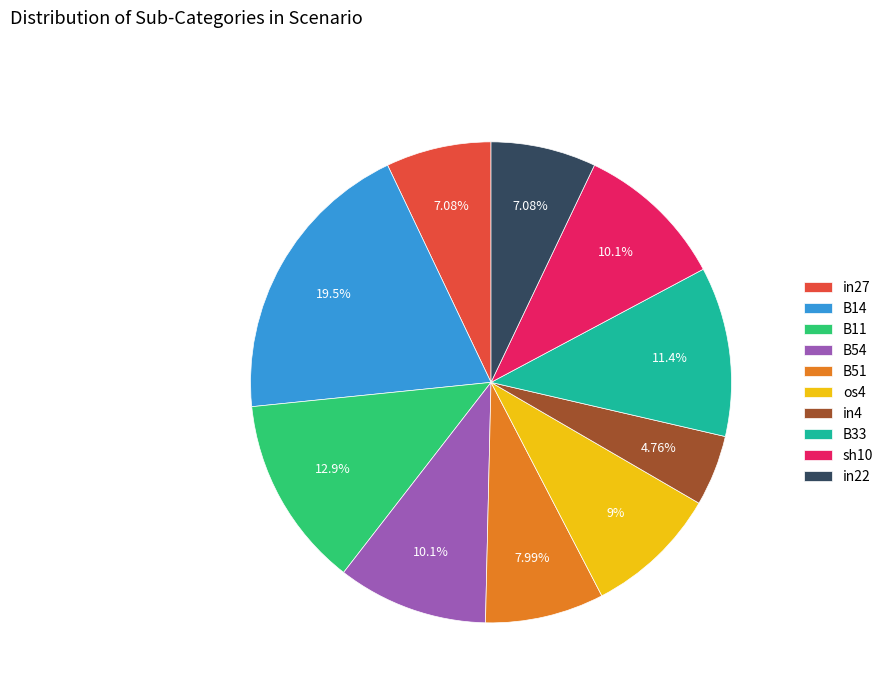

Is there a majority slice in this chart?

No